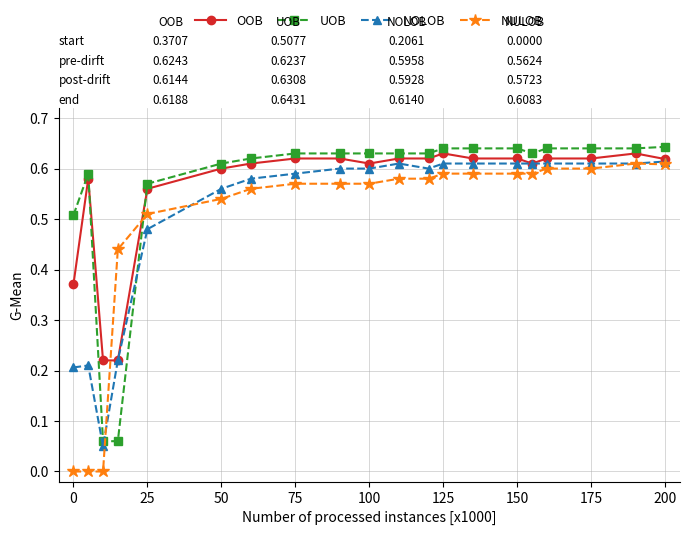

Which series has the widest spread of values?

NULOB